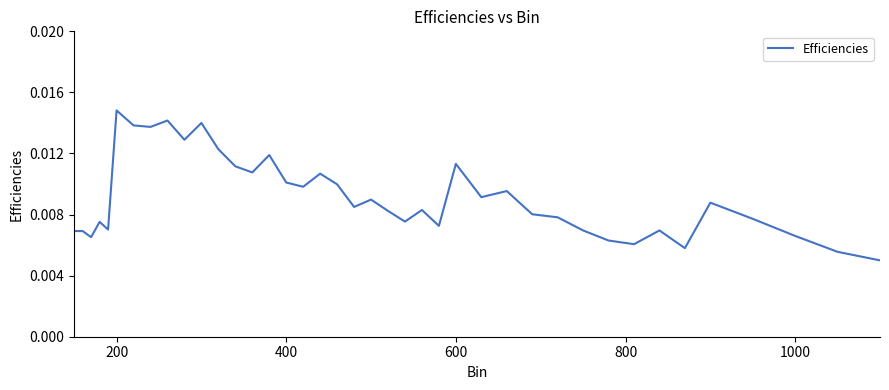

Which label corresponds to the largest value in the chart?

200